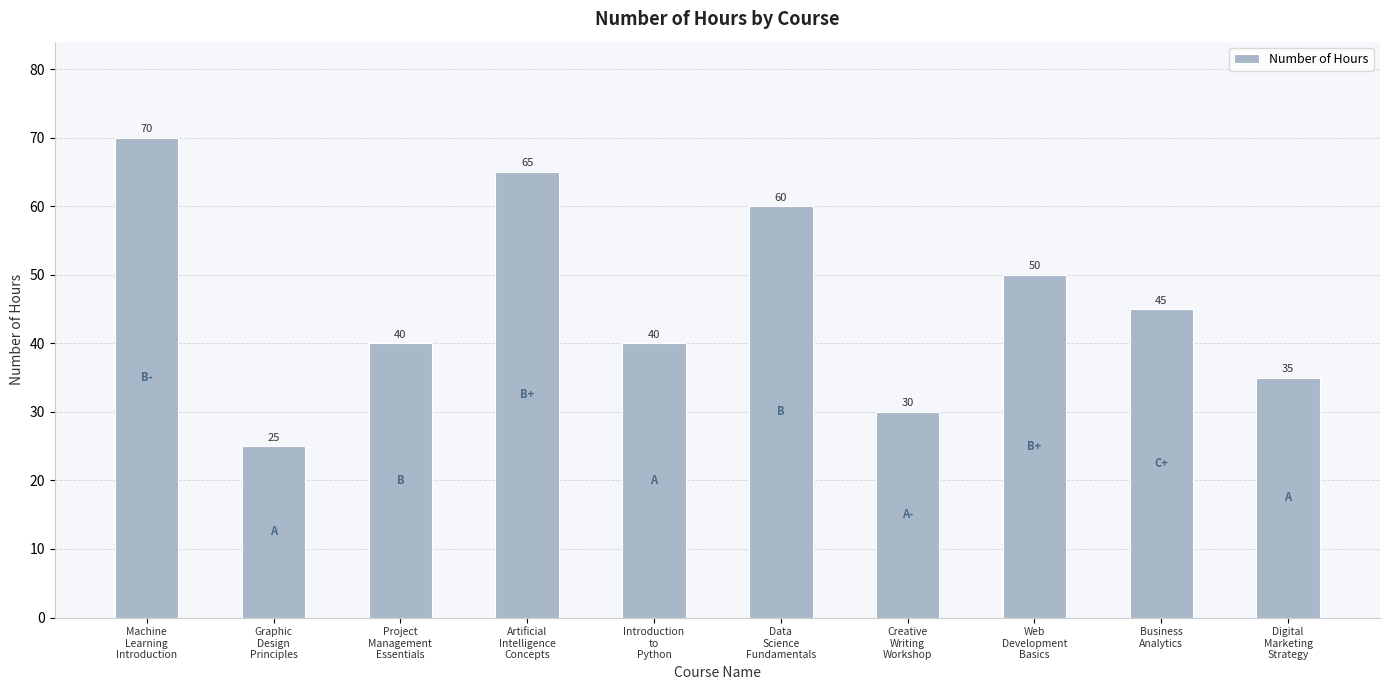

Where does the data first go above 45?

Machine
Learning
Introduction